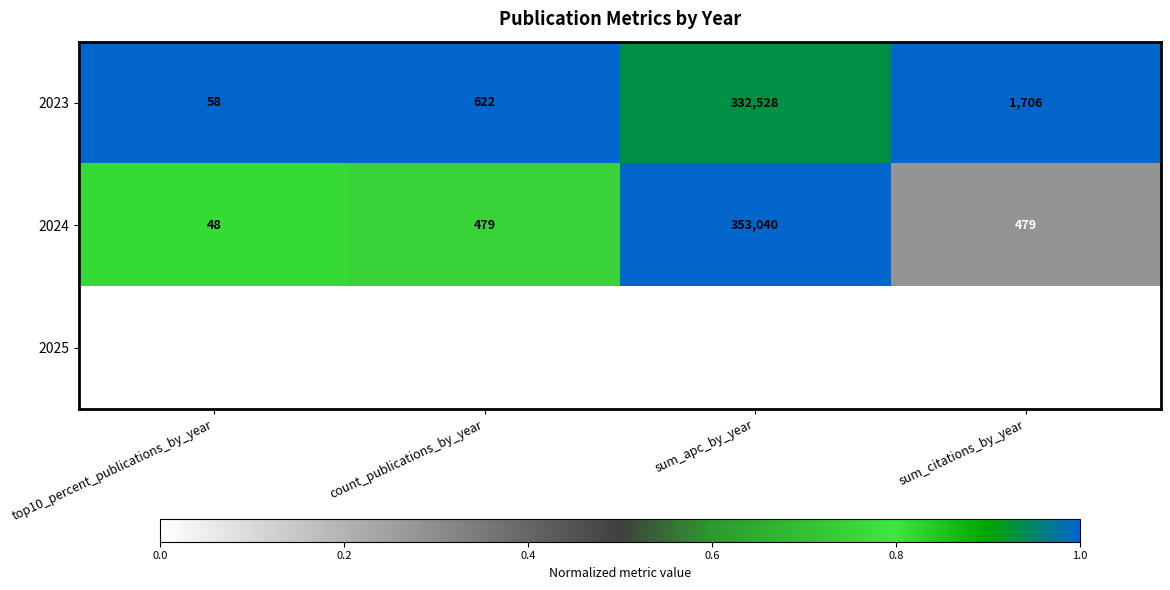

At count_publications_by_year, list the series in order from smallest to largest.

2025, 2024, 2023